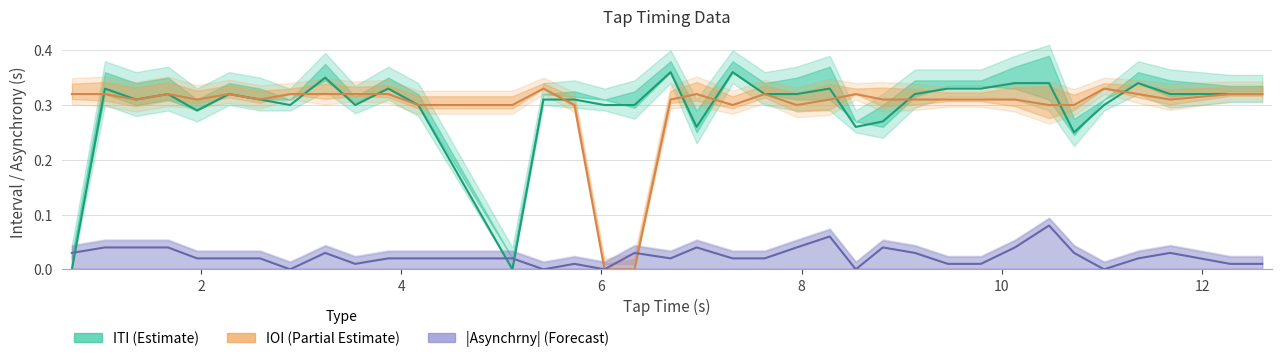

Which series ends up on top after the final intersection of |Asynchrny| (Forecast) and ITI (Estimate)?

ITI (Estimate)